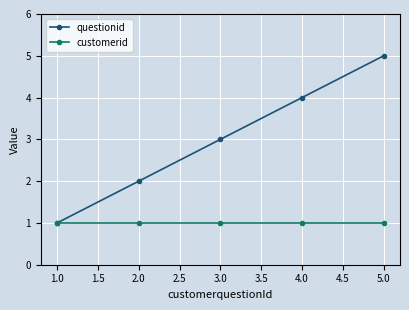

True or false: customerid has a value of 1 at 2.0.

True